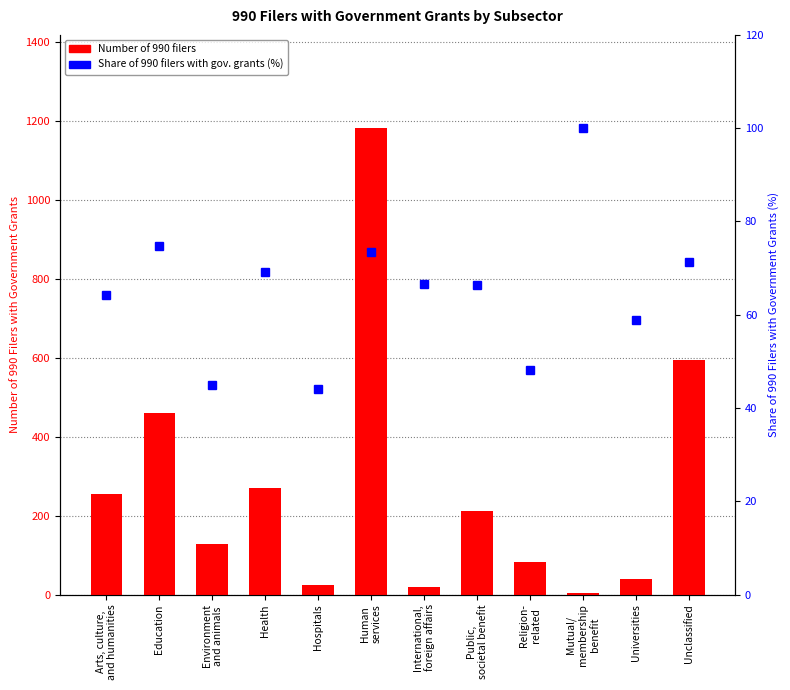

Read the Number of 990 filers value at Arts, culture,
and humanities.

255.0